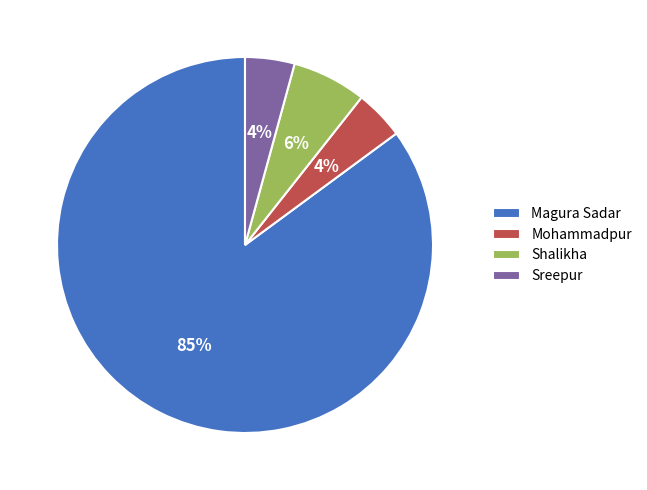

To the nearest percent, what portion does Mohammadpur represent?

4%